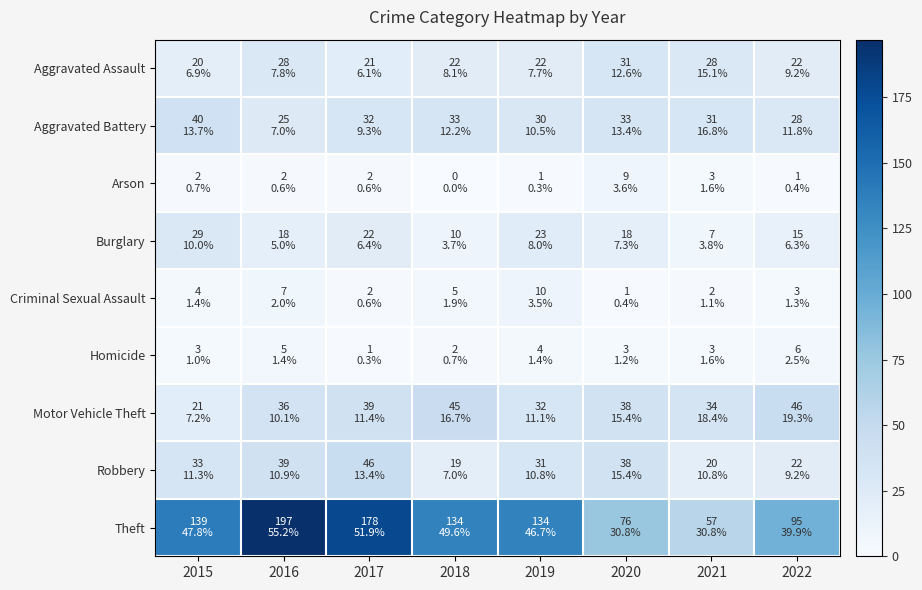

Reading right to left, list all the values displayed in this chart.

Aggravated Assault: 2022=22	2021=28	2020=31	2019=22	2018=22	2017=21	2016=28	2015=20
Aggravated Battery: 2022=28	2021=31	2020=33	2019=30	2018=33	2017=32	2016=25	2015=40
Arson: 2022=1	2021=3	2020=9	2019=1	2018=0	2017=2	2016=2	2015=2
Burglary: 2022=15	2021=7	2020=18	2019=23	2018=10	2017=22	2016=18	2015=29
Criminal Sexual Assault: 2022=3	2021=2	2020=1	2019=10	2018=5	2017=2	2016=7	2015=4
Homicide: 2022=6	2021=3	2020=3	2019=4	2018=2	2017=1	2016=5	2015=3
Motor Vehicle Theft: 2022=46	2021=34	2020=38	2019=32	2018=45	2017=39	2016=36	2015=21
Robbery: 2022=22	2021=20	2020=38	2019=31	2018=19	2017=46	2016=39	2015=33
Theft: 2022=95	2021=57	2020=76	2019=134	2018=134	2017=178	2016=197	2015=139